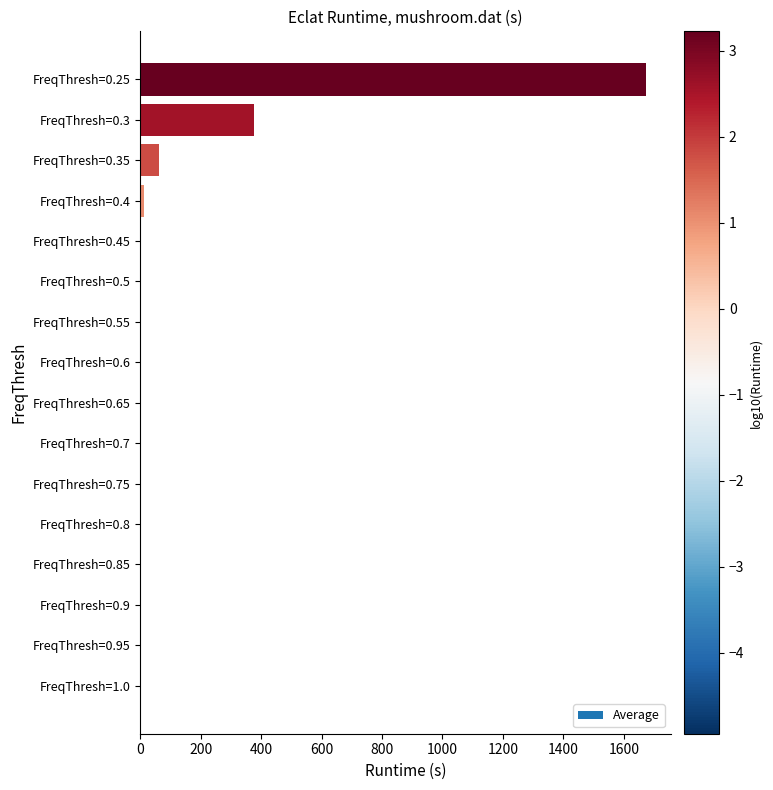

Is it true that the value at FreqThresh=0.25 is 2965.5?

False